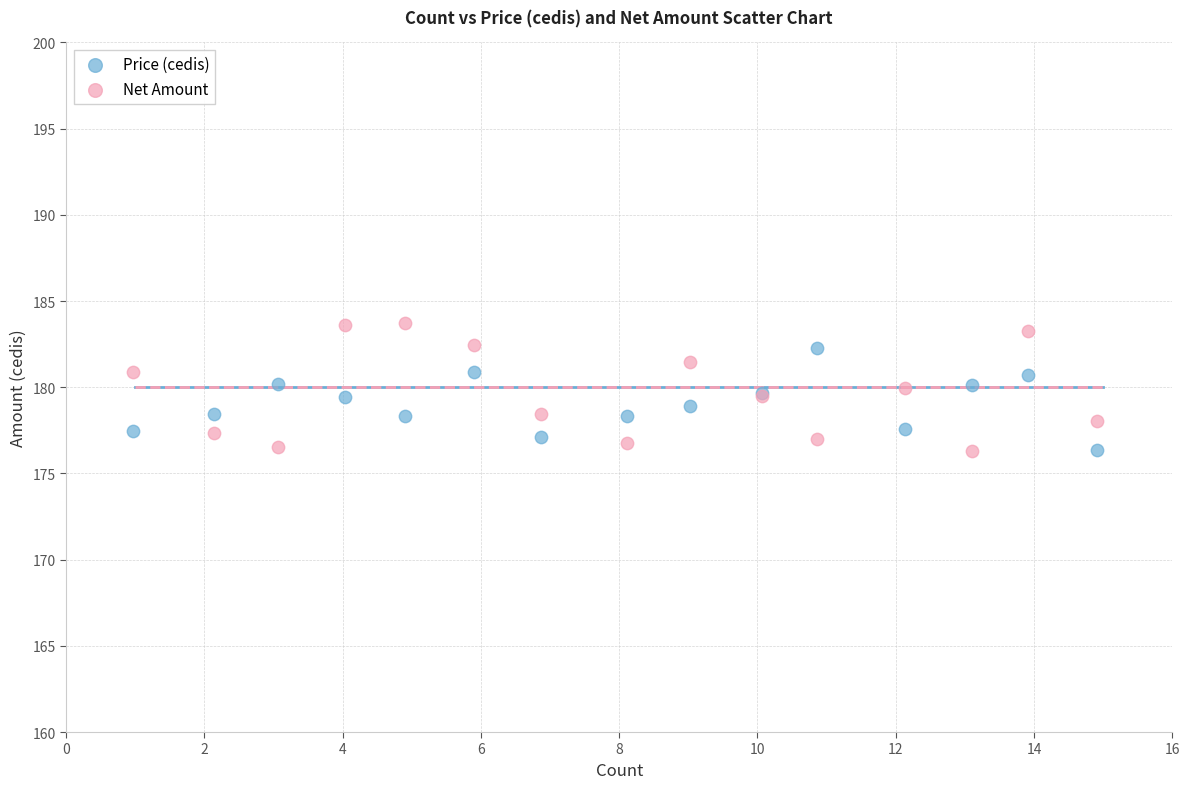

Which series reaches the maximum Y coordinate?

Net Amount